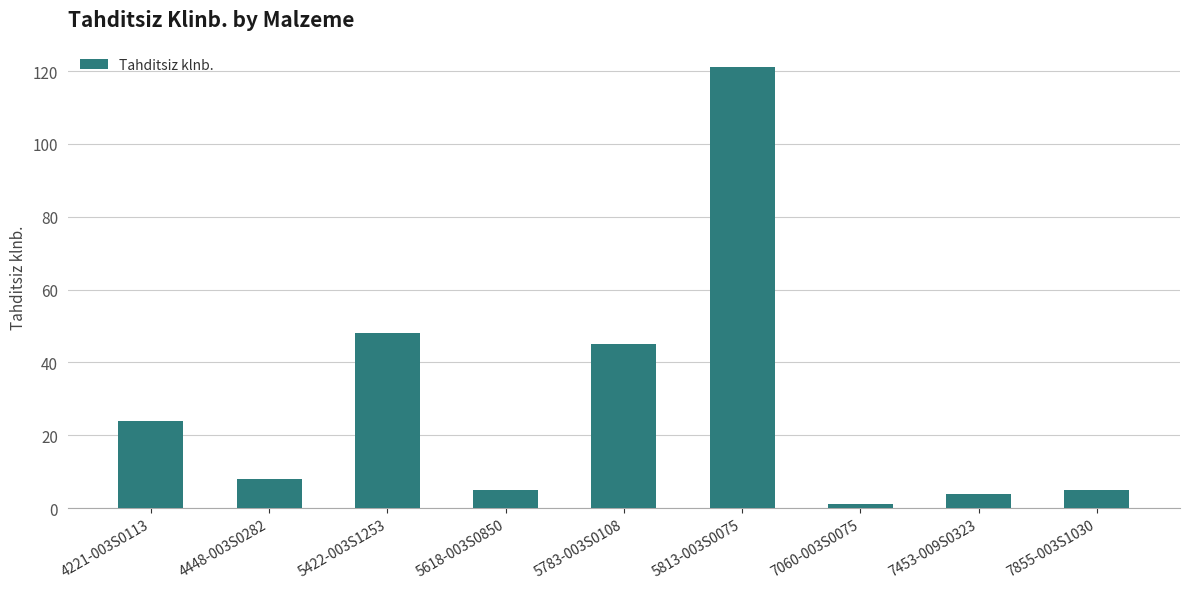

True or false: the data shows 1 at 7060-003S0075.

True